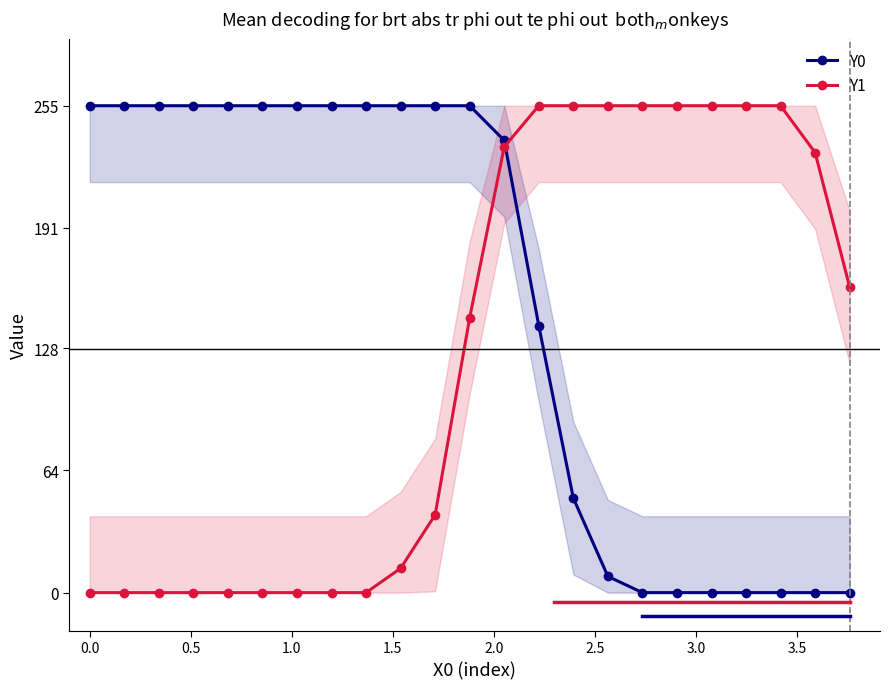

How many positive values does the Y1 series have?

14